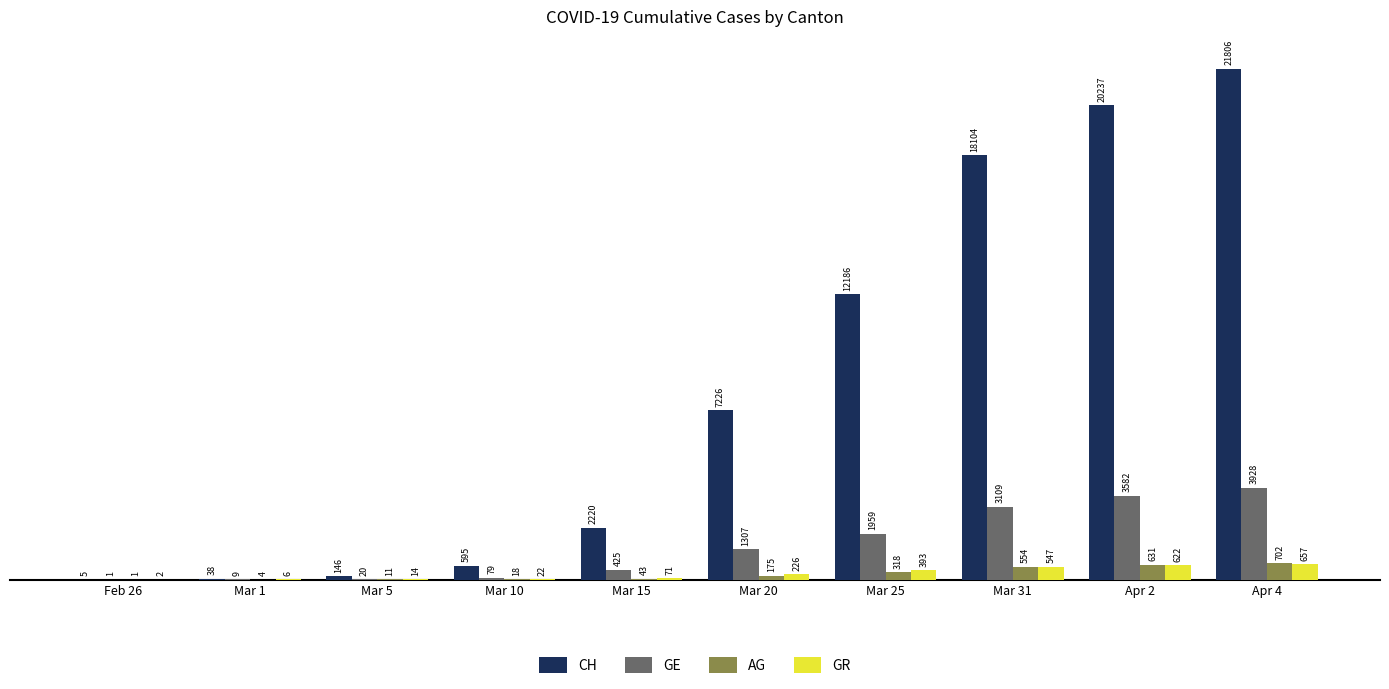

What is the total value across all series at Feb 26?

9